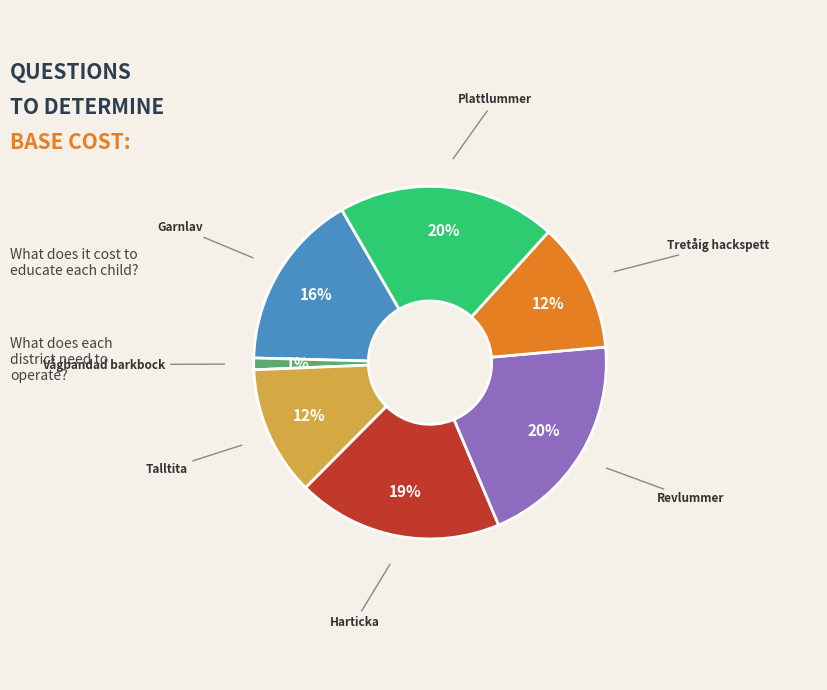

Do Talltita and Plattlummer together represent more than half of the pie?

No